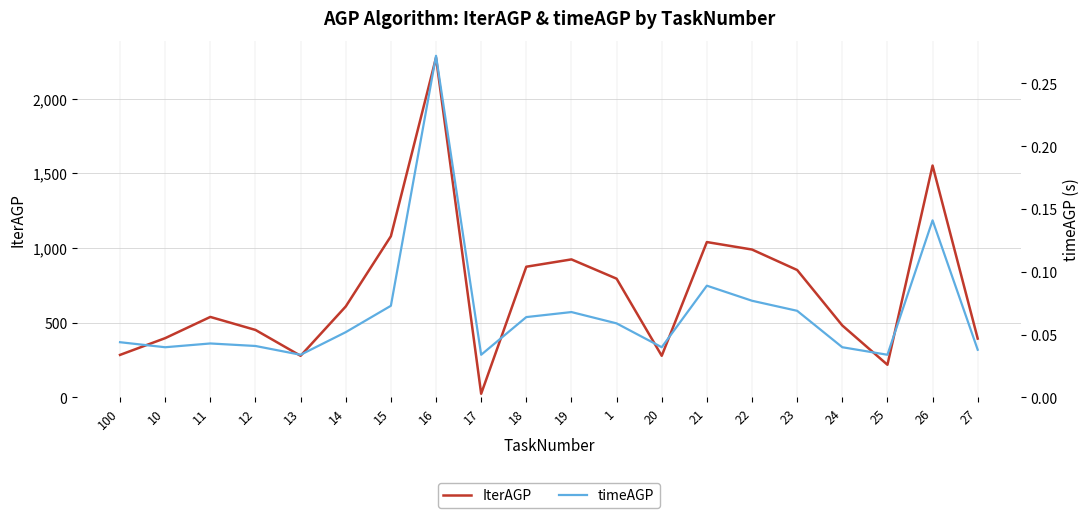

At which category is the sum across all series the highest?

16